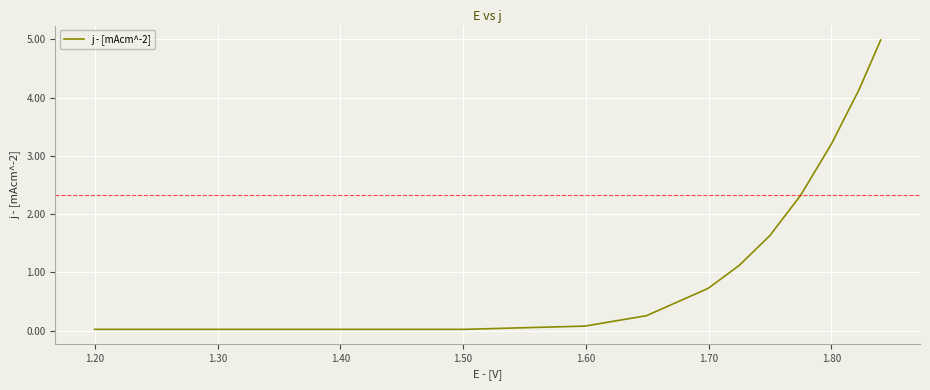

What is the difference between the maximum and minimum values?

5.0